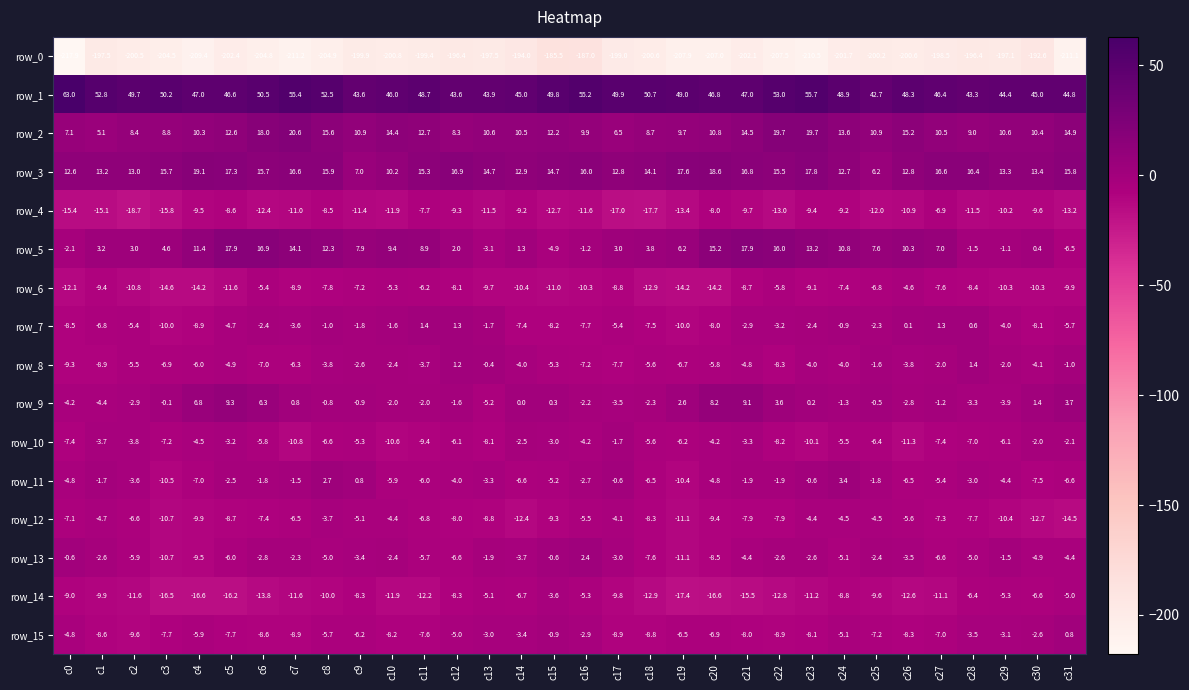

How many values in the row_12 series are below -7?

19